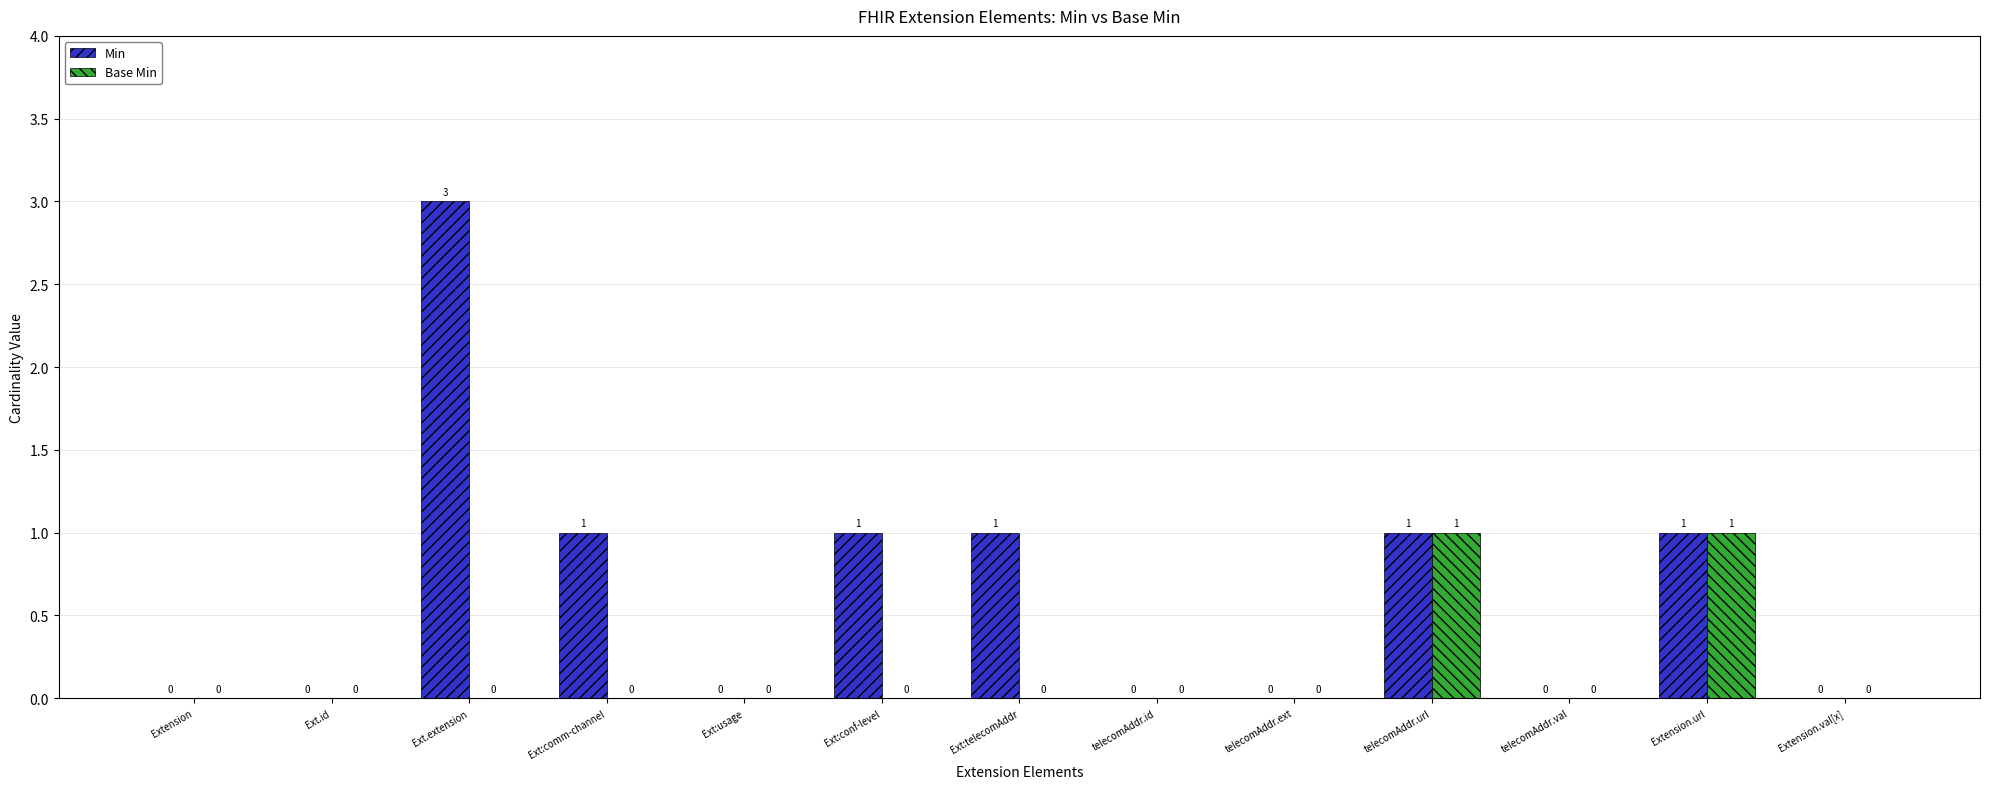

How many distinct data groups are displayed?

2